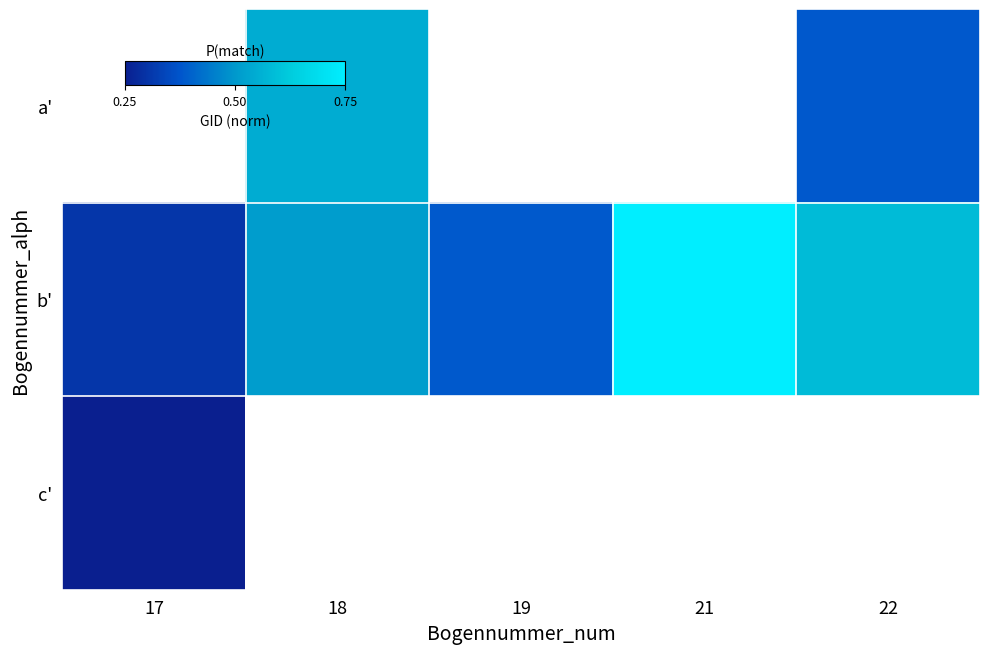

Where is c' nearest to the value 0?

17